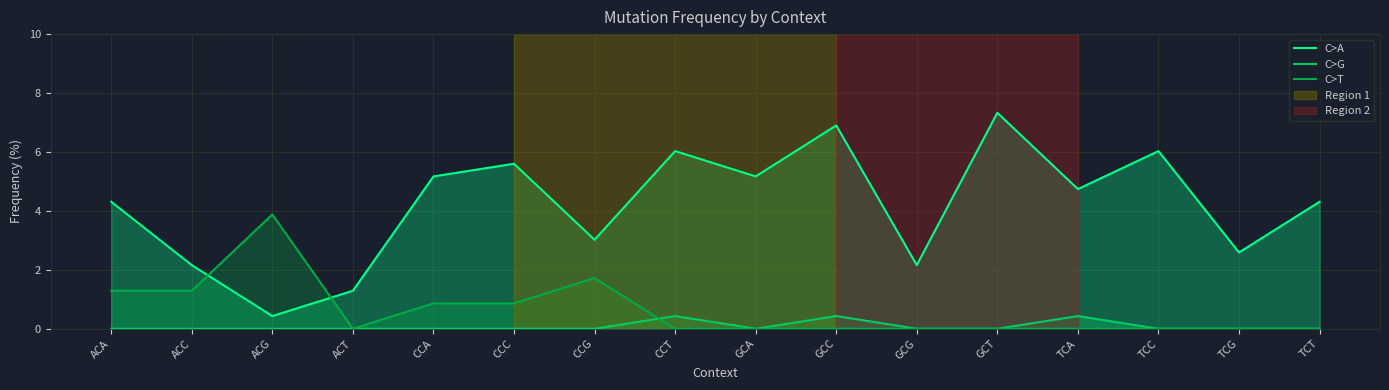

Which series ends up on top after the final intersection of C>T and C>G?

C>G